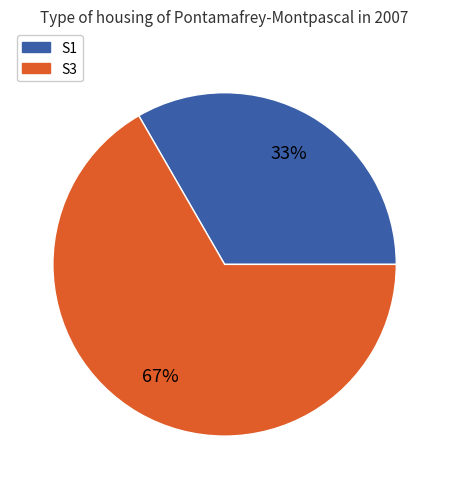

To the nearest percent, what is the combined percentage of S3 and S1?

100%